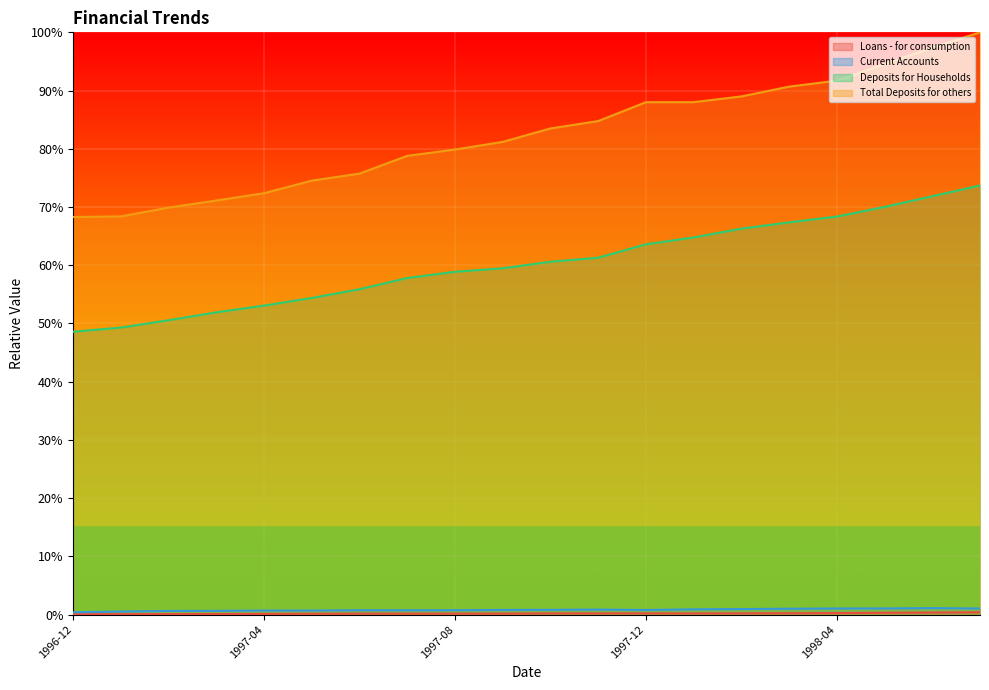

What is the label of the 12th point from the left?

1997-11